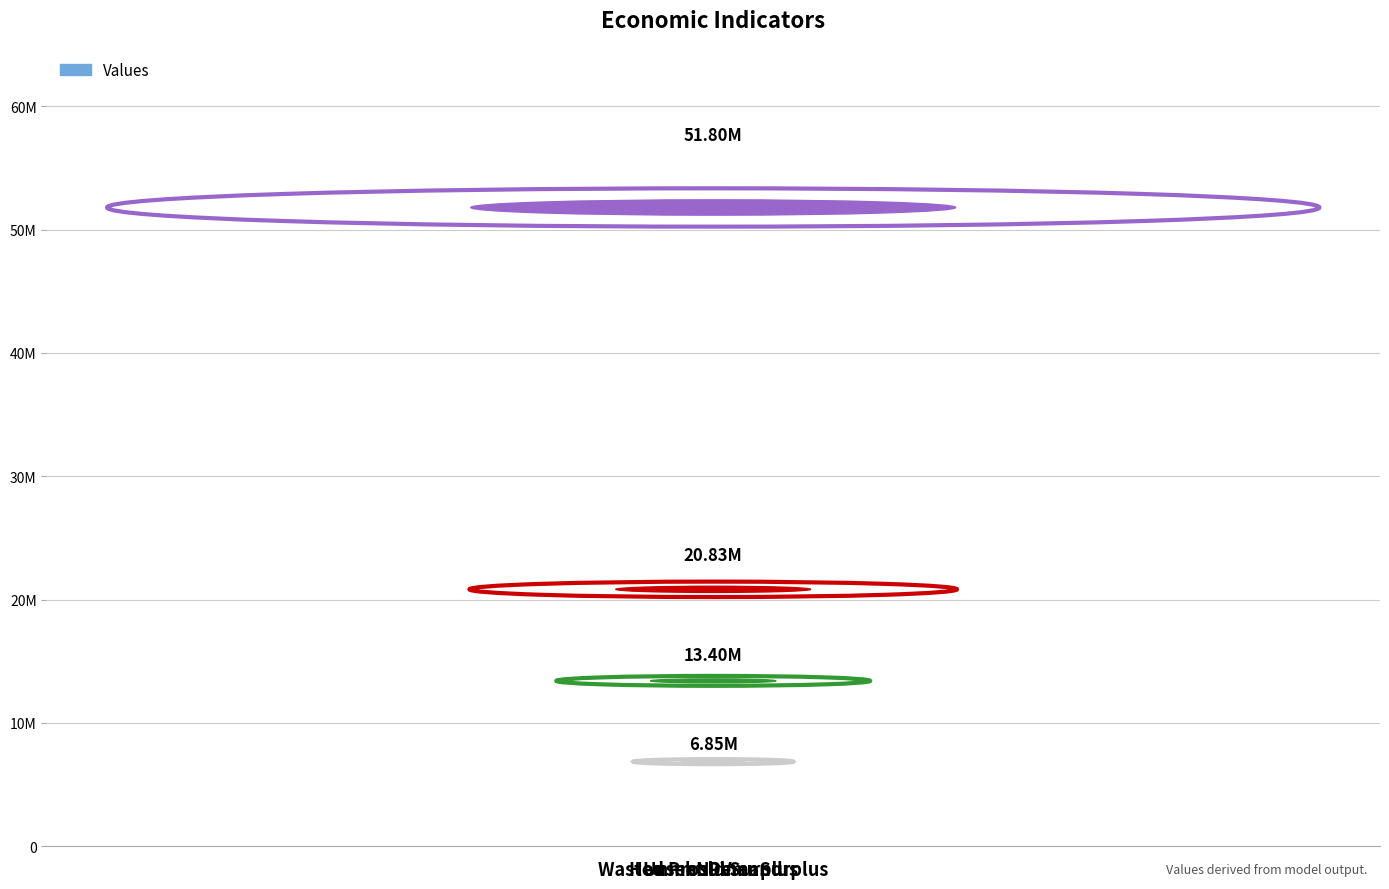

Does the chart contain any negative values?

No